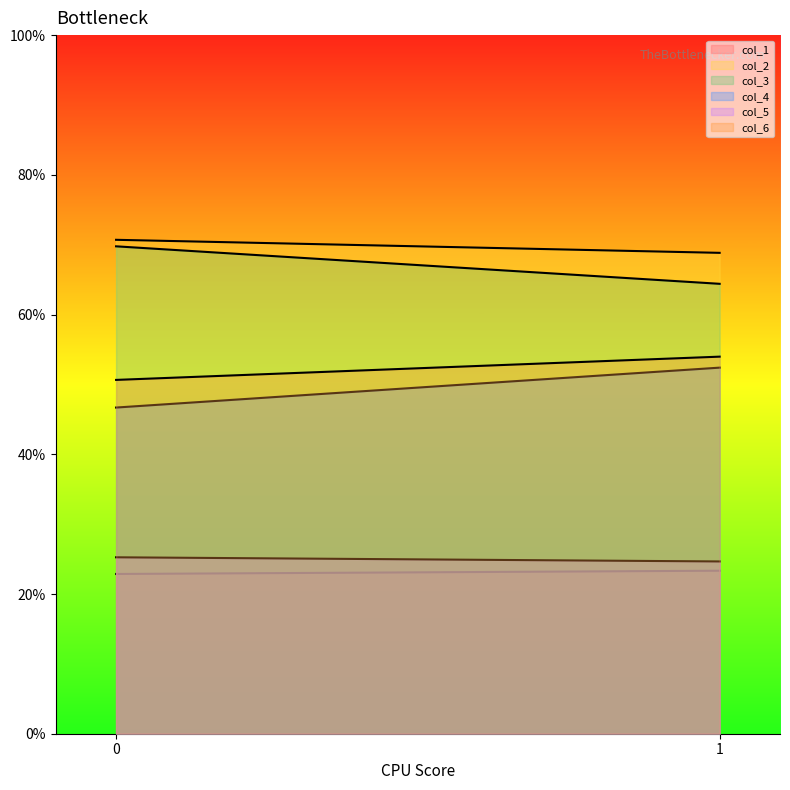

What is the value of the col_5 point at the 2nd from the left?

24.7